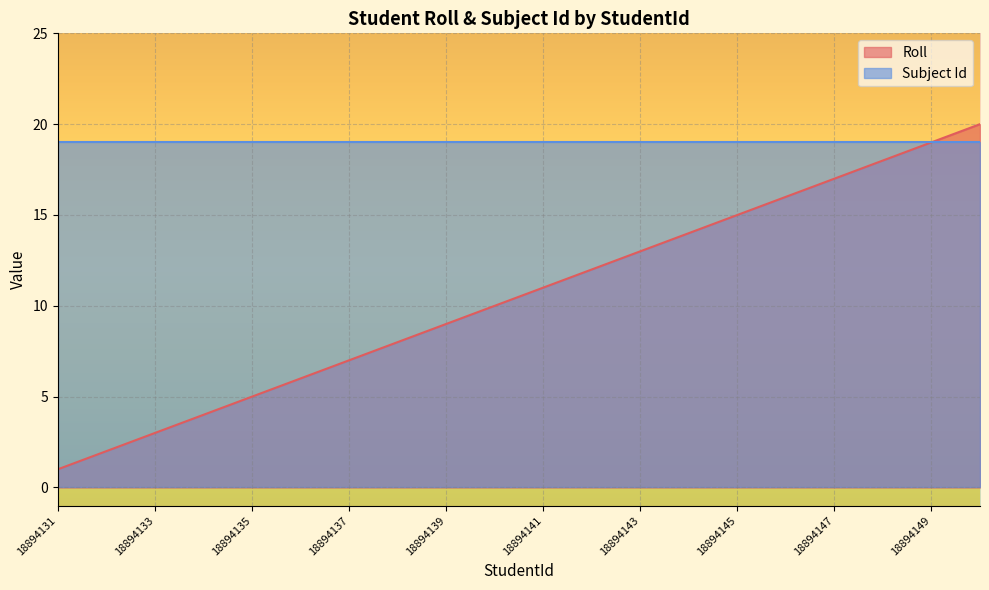

Which label corresponds to the smallest value in the chart?

18894131